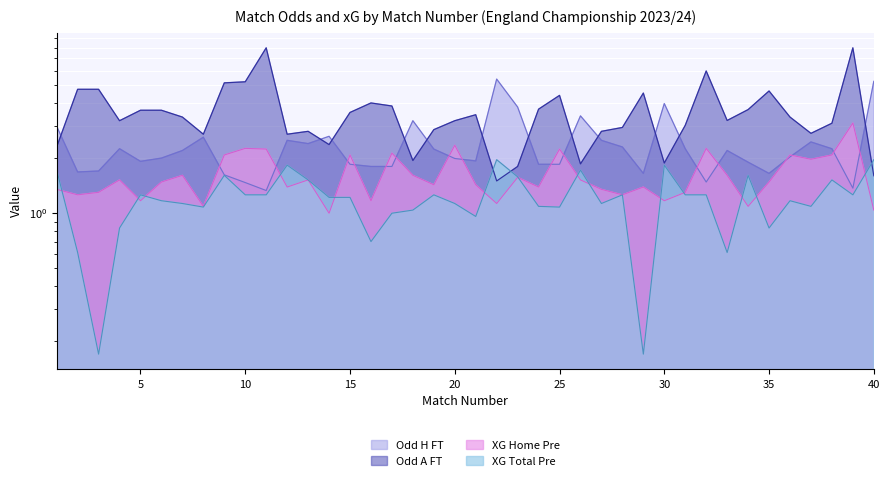

List the series in order of their peak value, lowest first.

XG_Total_Pre, XG_Home_Pre, Odd_H_FT, Odd_A_FT